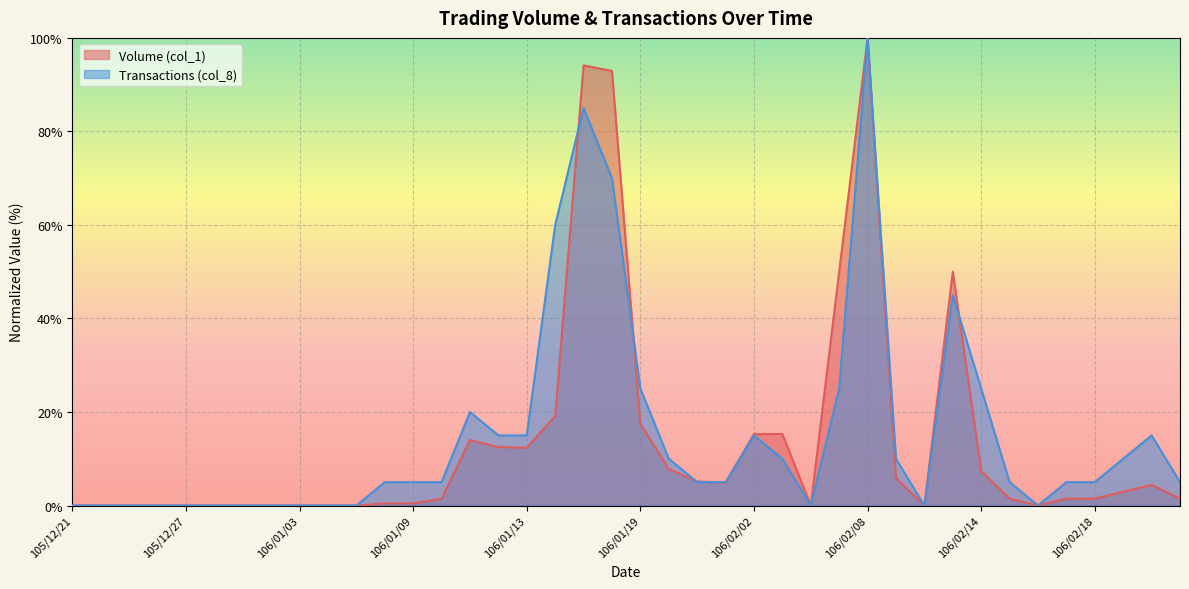

Rank the series by their average value, from highest to lowest.

Transactions (col_8), Volume (col_1)